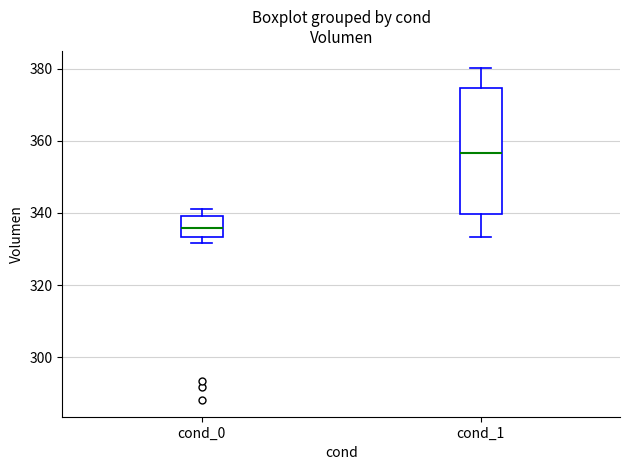

Which box's median line is the highest?

cond_1